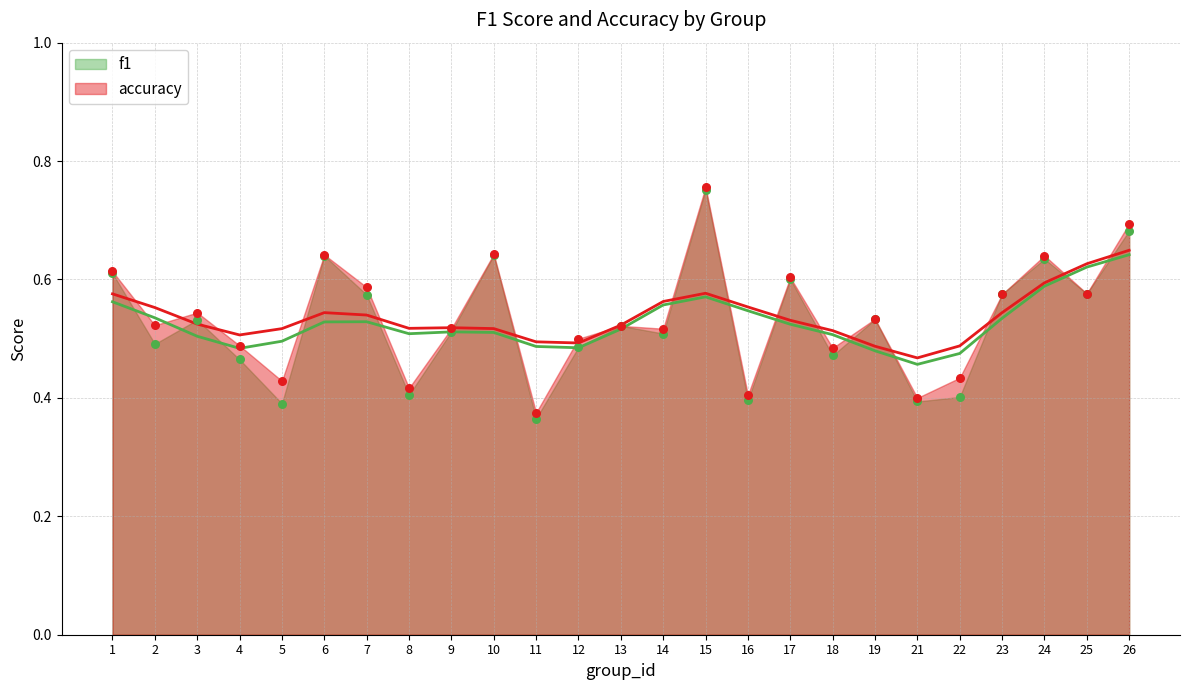

What is the total value across all series at 13?

1.0